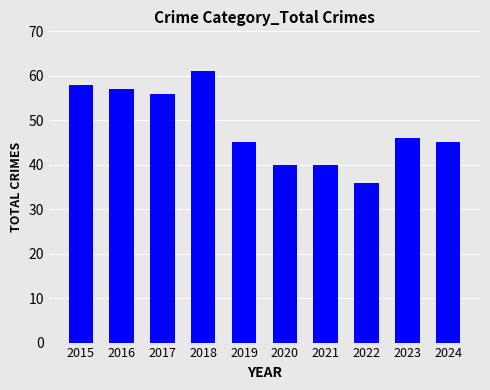

Reading left to right, list all the values displayed in this chart.

58	57	56	61	45	40	40	36	46	45